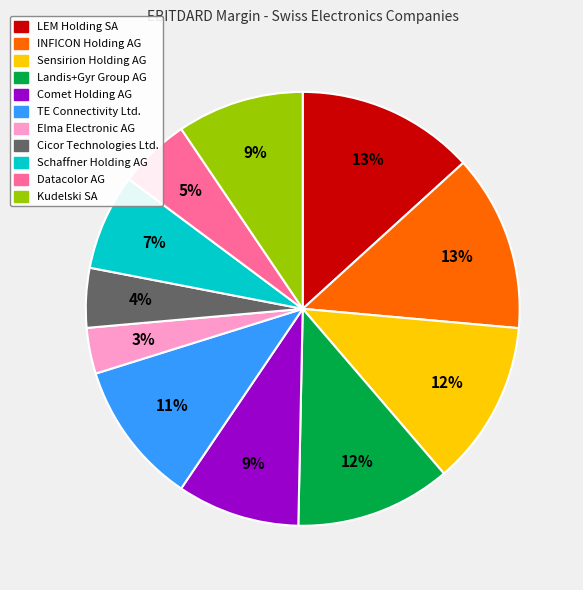

To the nearest percent, what portion does Datacolor AG represent?

5%